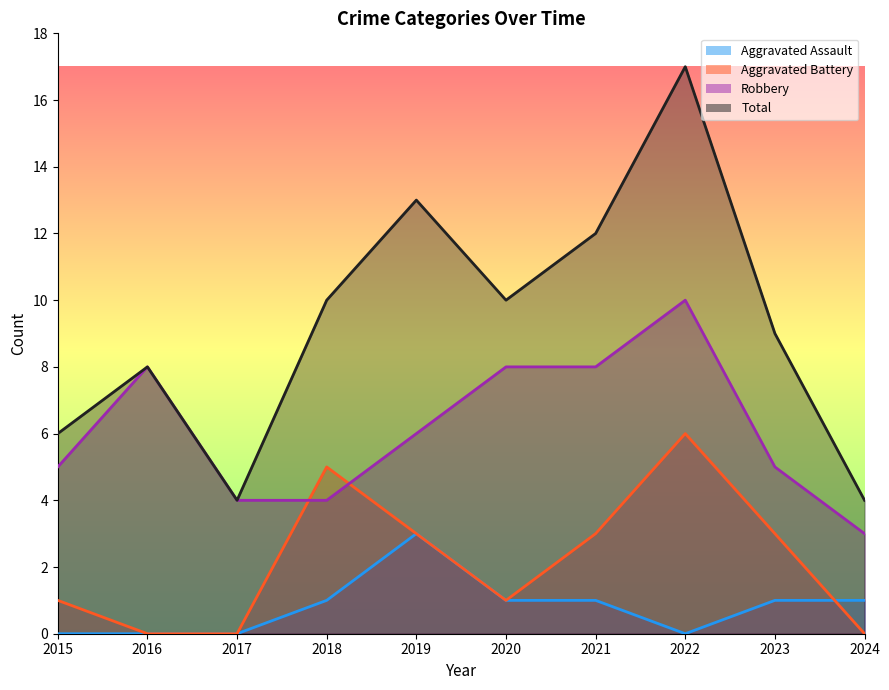

How many Robbery values are between 4 and 8?

8